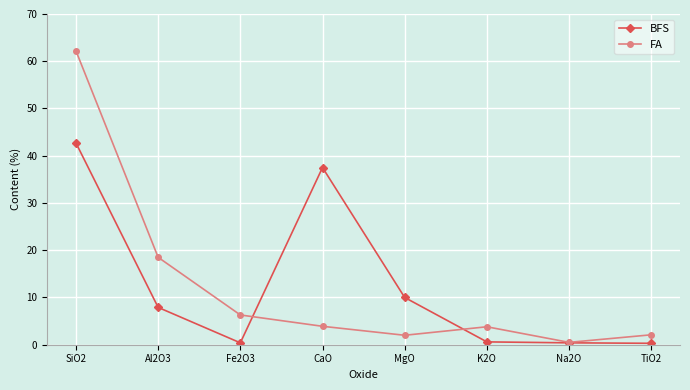

What is the label of the 3rd point from the right?

K2O